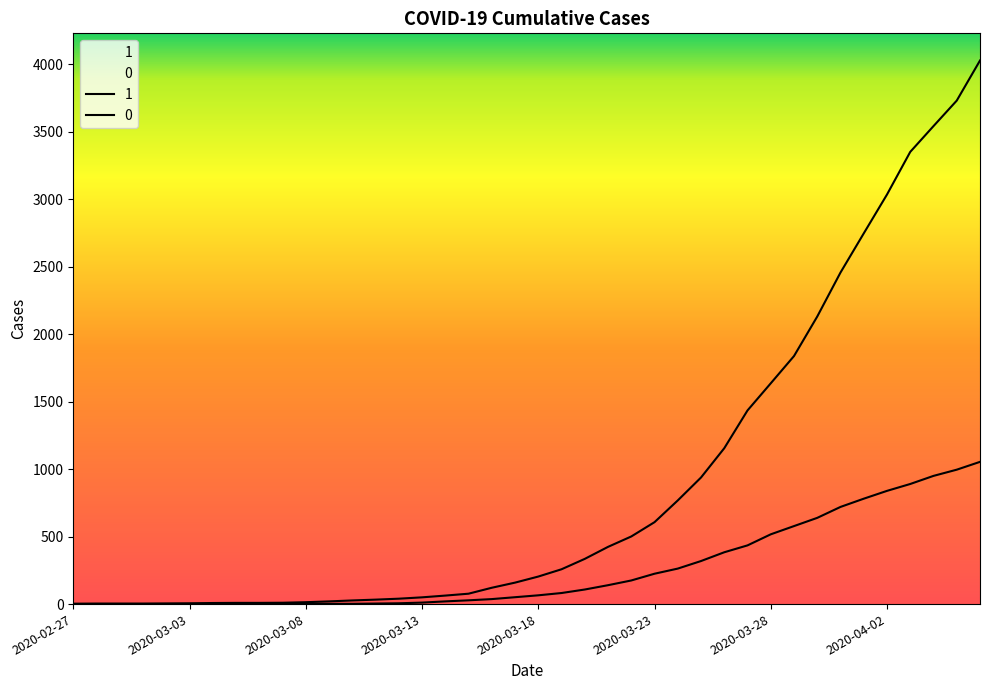

Where is 1 nearest to the value 2015?

2020-03-30